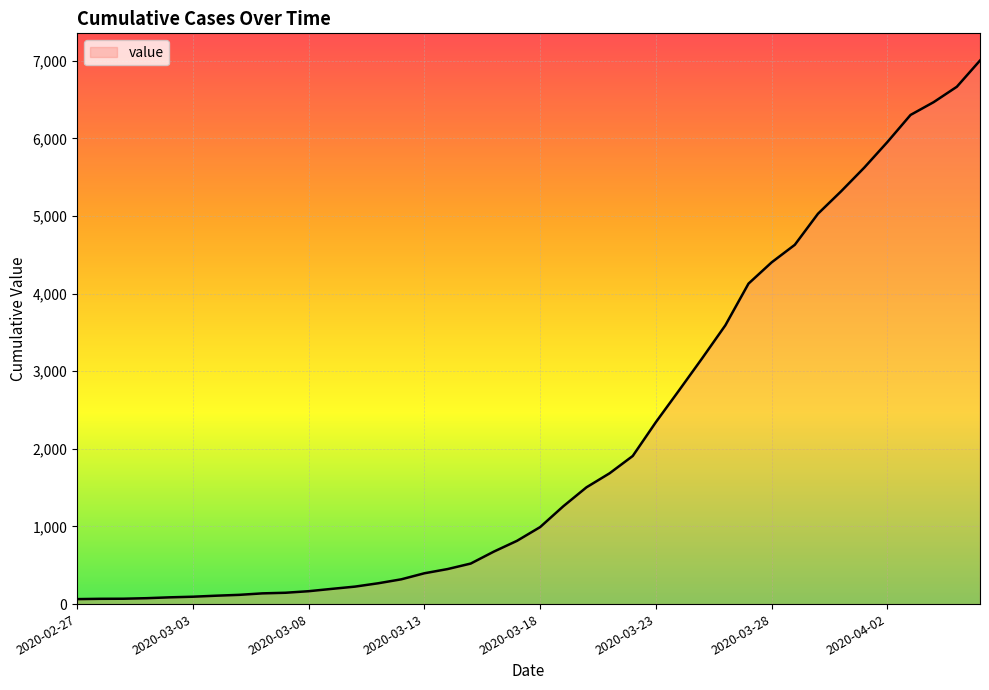

What is the greatest value displayed?

7002